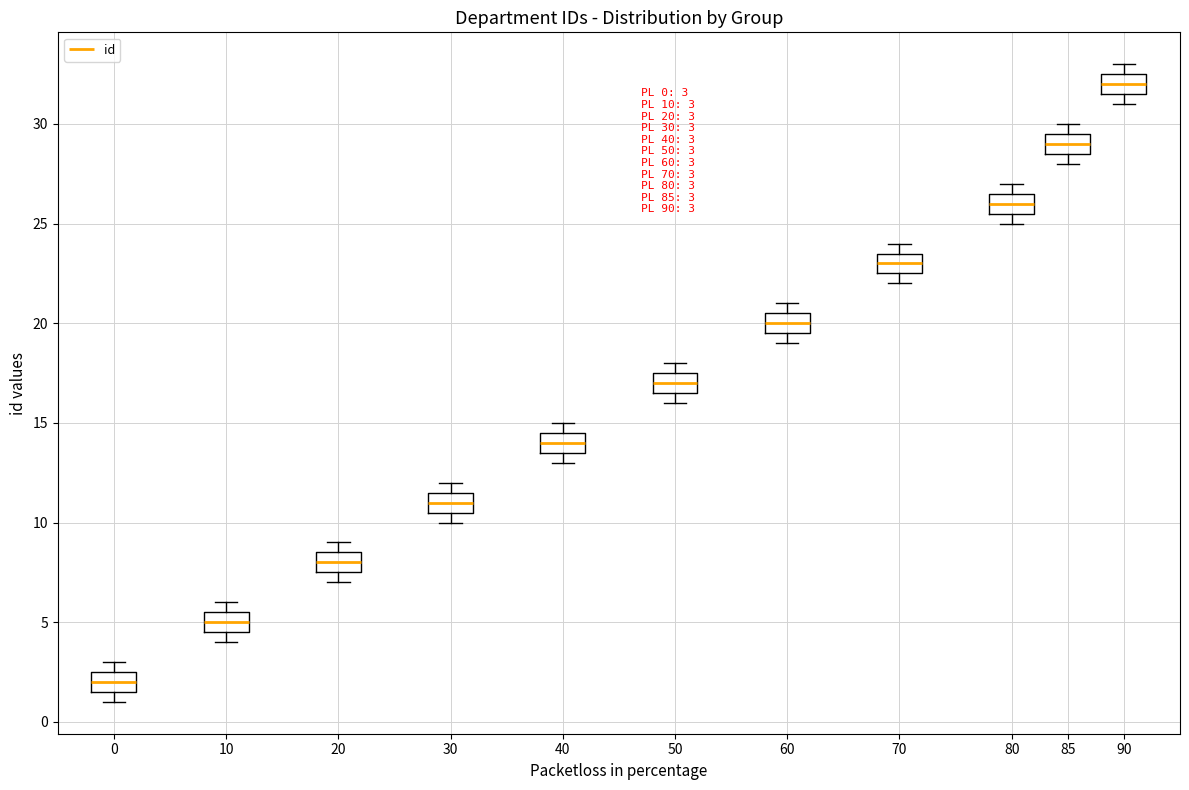

Which box's median line is the highest?

90